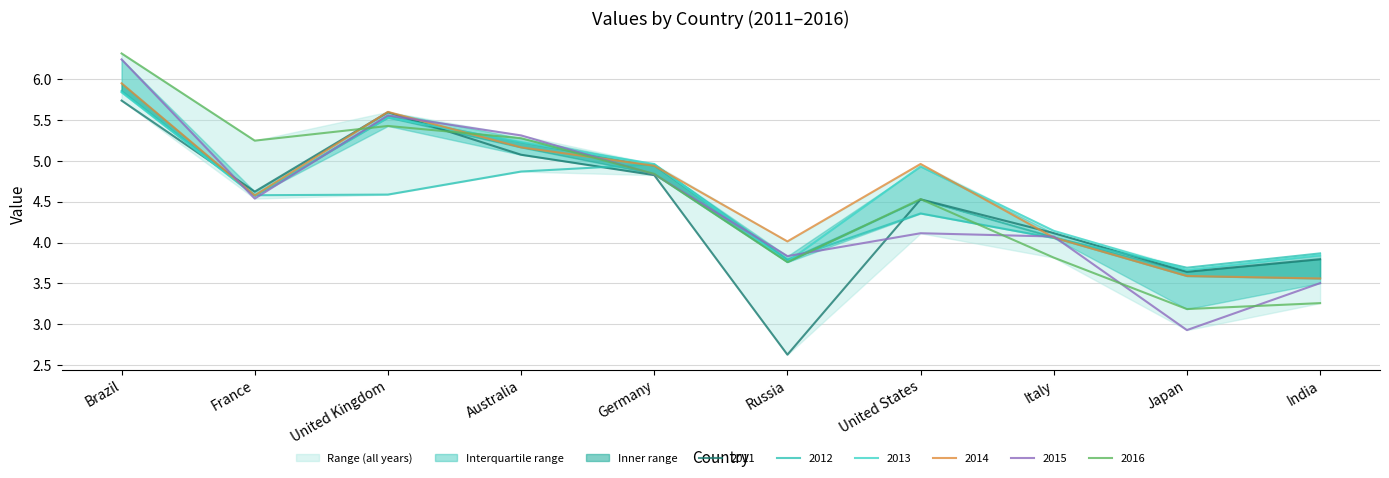

Reading right to left, list all the values displayed in this chart.

2011: India=3.8	Japan=3.6	Italy=4.1	United States=4.5	Russia=2.6	Germany=4.8	Australia=5.1	United Kingdom=5.6	France=4.6	Brazil=5.7
2012: India=3.9	Japan=3.7	Italy=4.1	United States=4.4	Russia=3.8	Germany=5.0	Australia=4.9	United Kingdom=4.6	France=4.6	Brazil=5.9
2013: India=3.8	Japan=3.7	Italy=4.1	United States=4.9	Russia=3.8	Germany=5.0	Australia=5.2	United Kingdom=5.5	France=4.6	Brazil=5.8
2014: India=3.6	Japan=3.6	Italy=4.1	United States=5.0	Russia=4.0	Germany=4.9	Australia=5.2	United Kingdom=5.6	France=4.6	Brazil=5.9
2015: India=3.5	Japan=2.9	Italy=4.1	United States=4.1	Russia=3.8	Germany=4.8	Australia=5.3	United Kingdom=5.6	France=4.5	Brazil=6.2
2016: India=3.3	Japan=3.2	Italy=3.8	United States=4.5	Russia=3.8	Germany=4.8	Australia=5.3	United Kingdom=5.4	France=5.2	Brazil=6.3